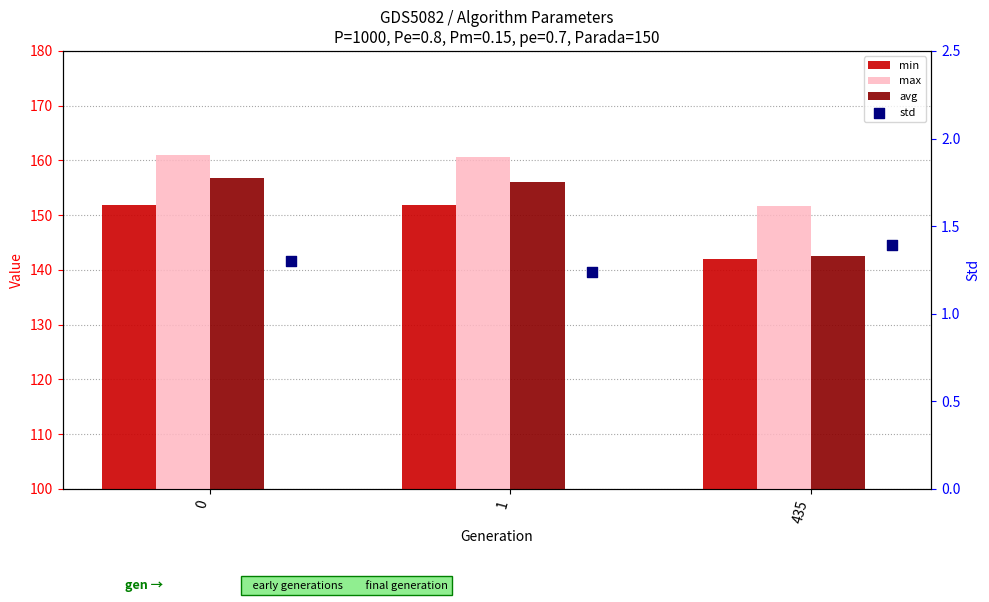

Which series contains the highest Y value?

max